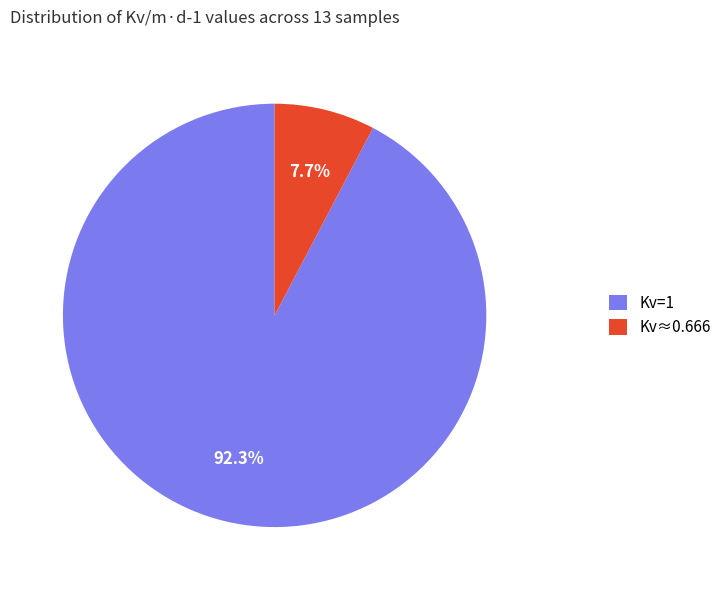

Is the sum of Kv≈0.666 and Kv=1 greater than half?

Yes